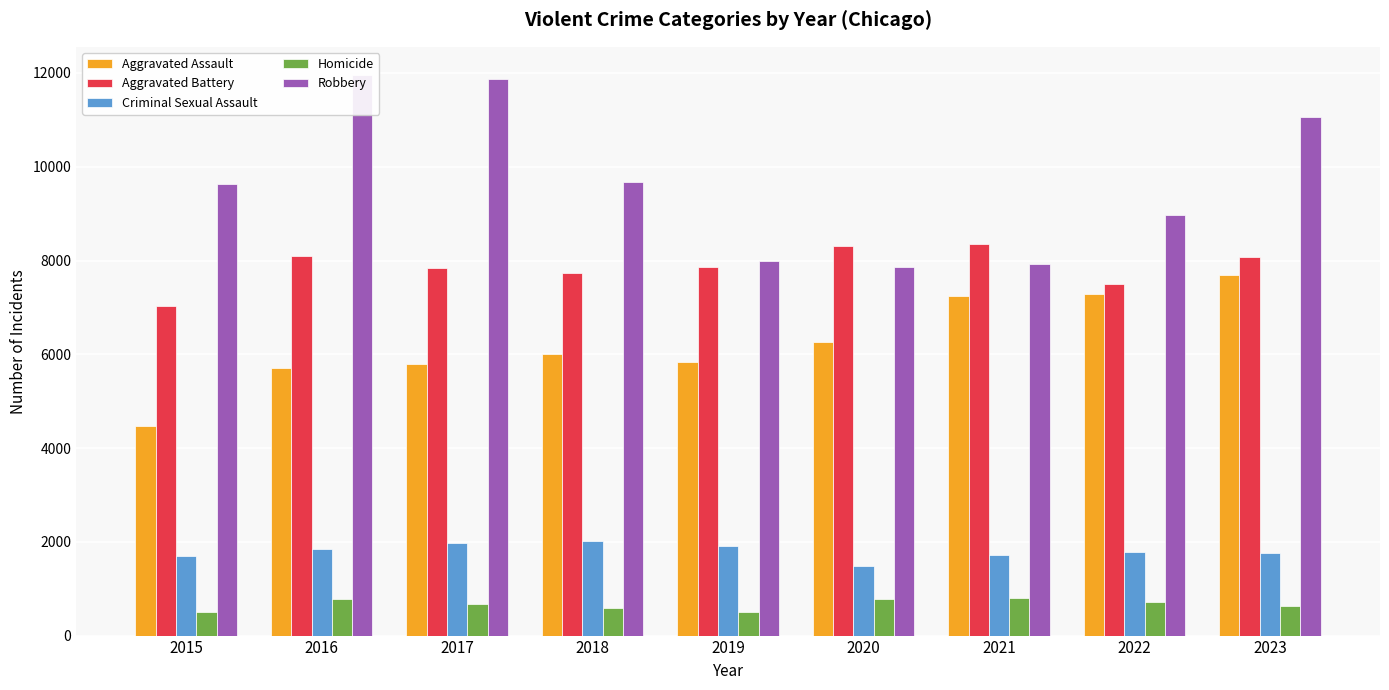

Read the Criminal Sexual Assault value at 2018, to the nearest 100.

2000